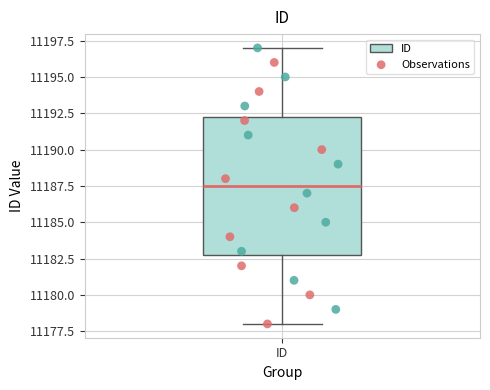

Where does the upper whisker of the box for ID end on the y-axis? The values are not printed on the chart, so give them approximately, as read against the axis.

11197.0